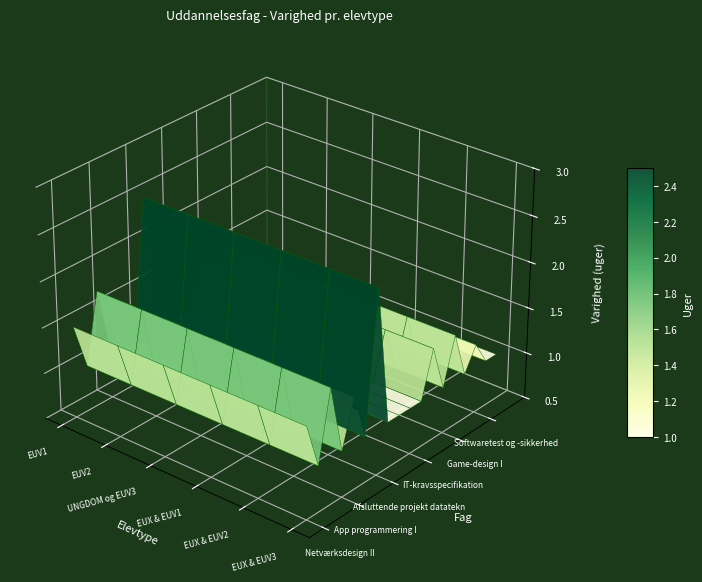

Which series has the largest range (max minus min)?

Netværksdesign II